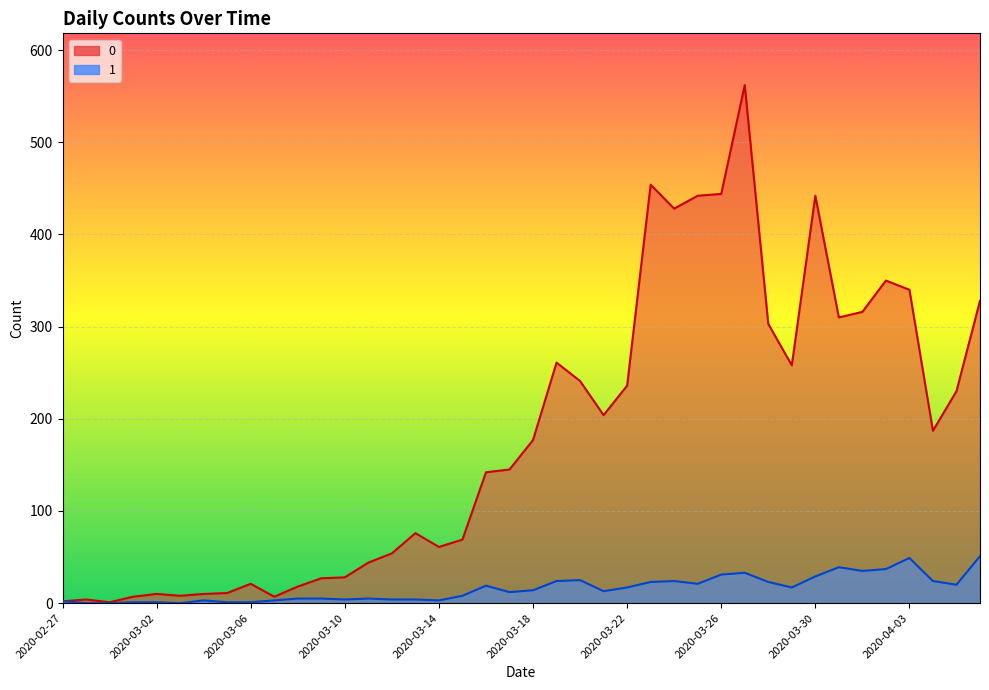

What position from the right is 2020-03-27?

11